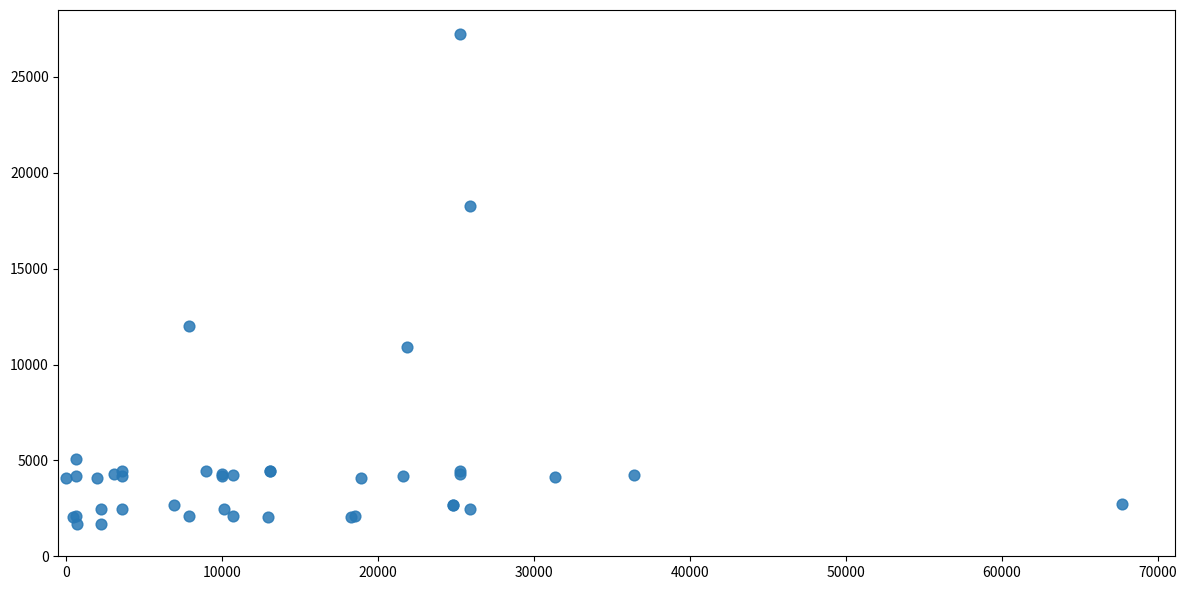

What Y value in the scatter plot is closest to 14448?

12018